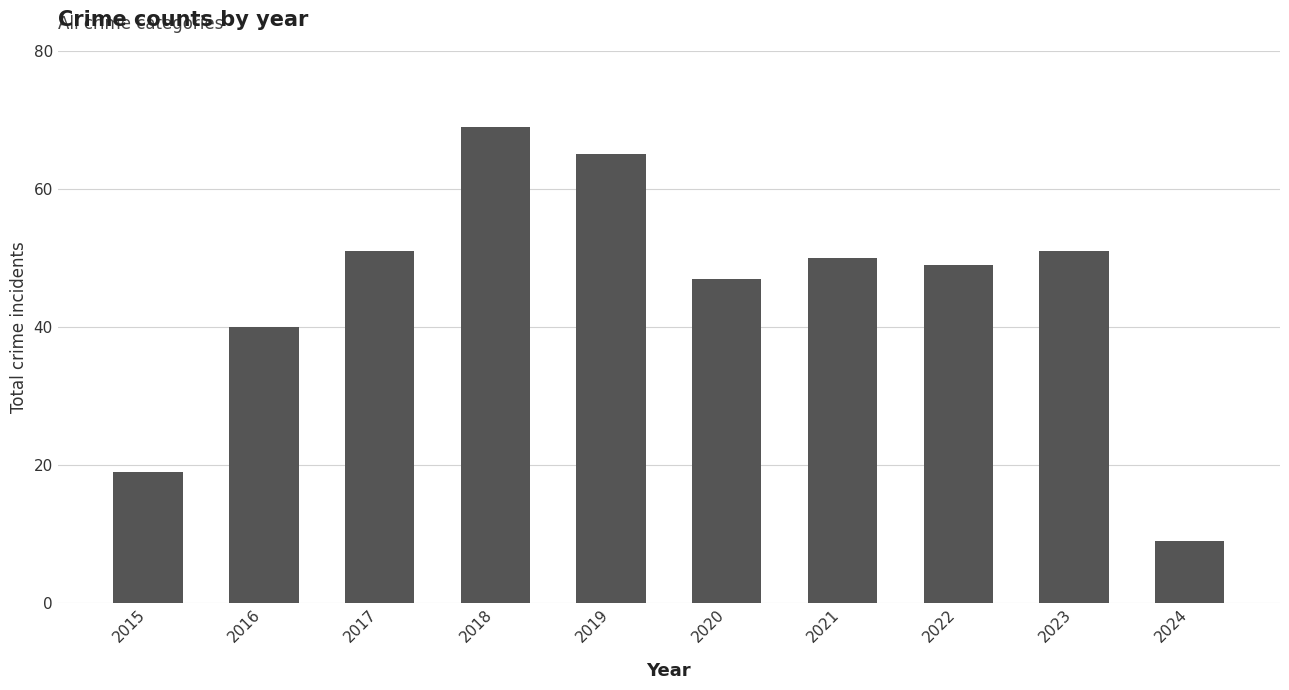

What is the sum of all values?

450